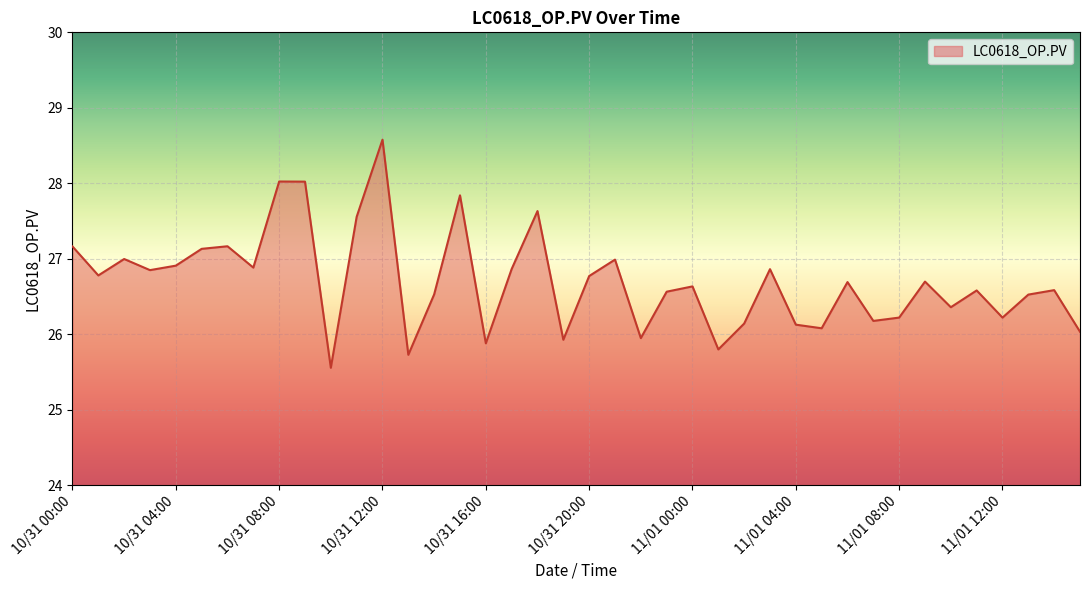

How many interior local peaks (higher than both neighbors) does the data have?

13